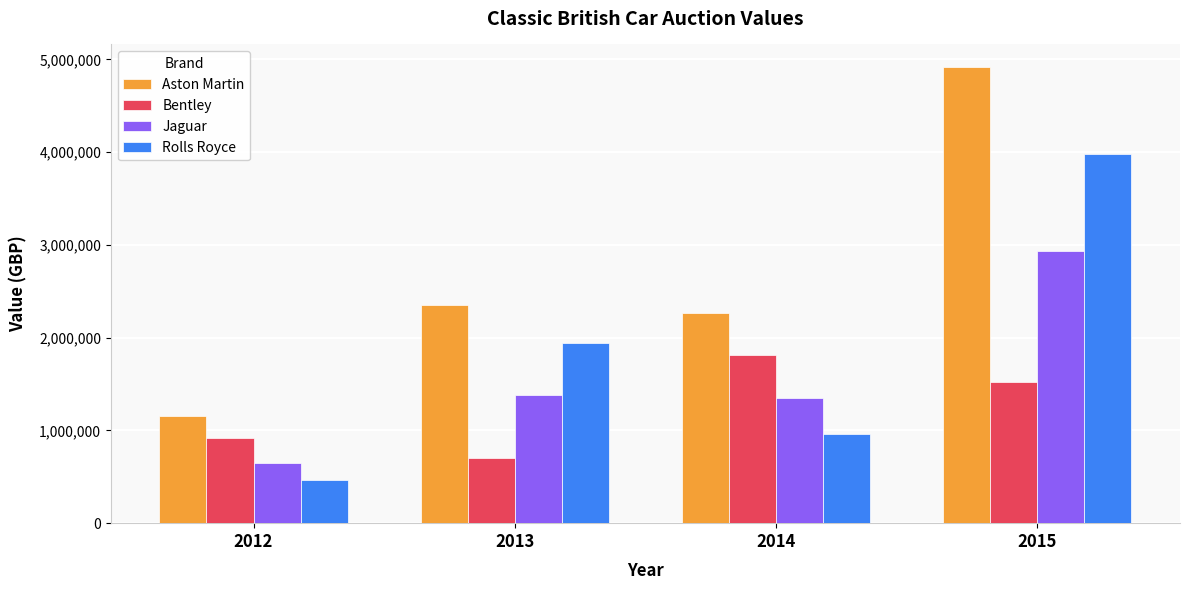

What is the difference between the Rolls Royce values at 2015 and 2012?

3516100